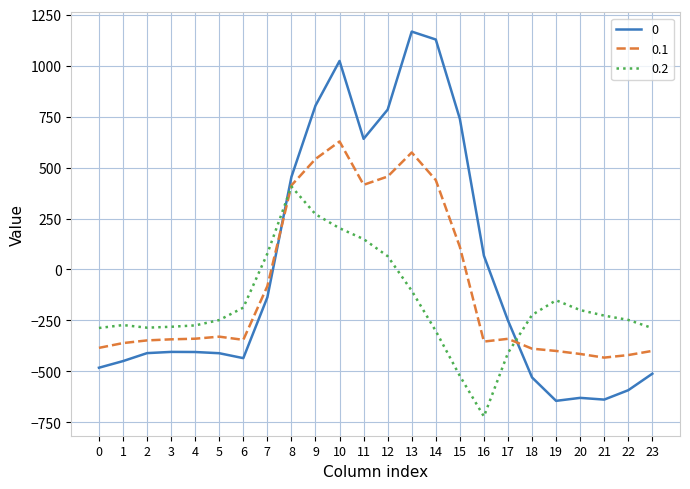

What is the greatest value displayed?

1167.2